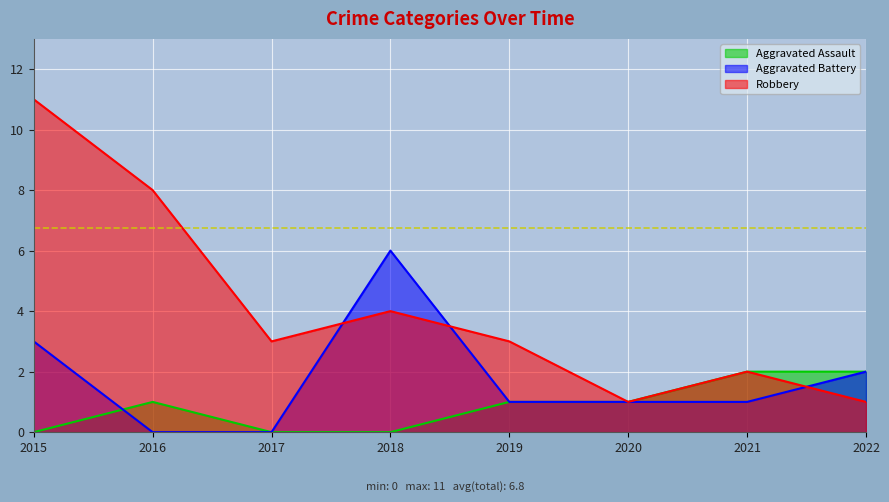

True or false: Robbery and Aggravated Assault cross at least once.

False